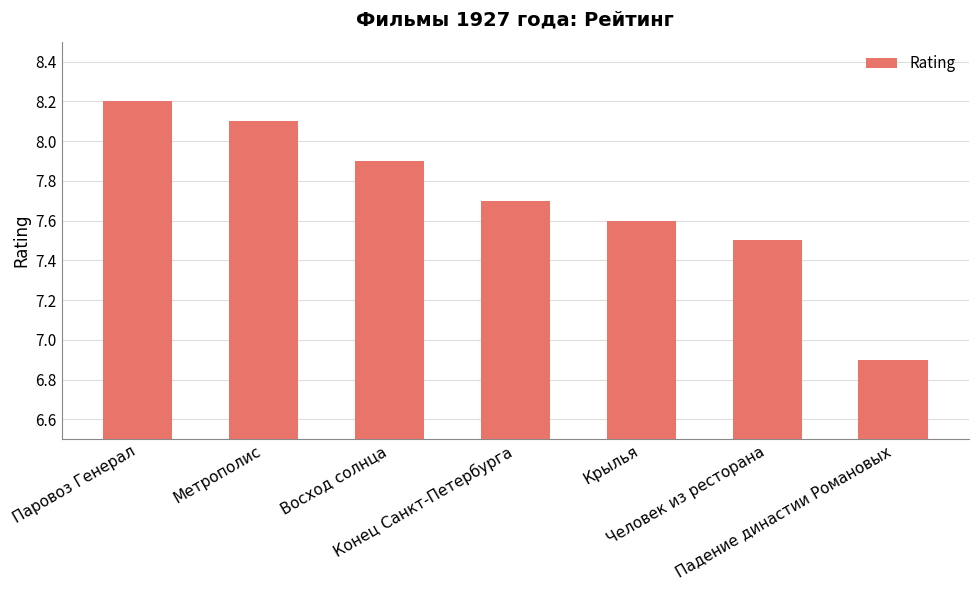

What is the ratio of the value at Метрополис to the value at Паровоз Генерал?

1.0